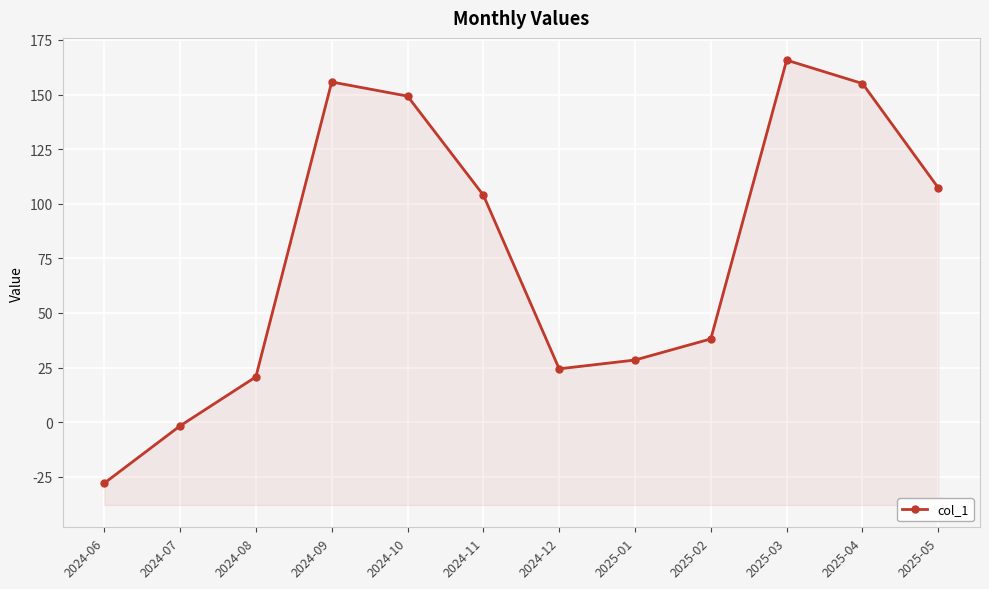

Rank the categories by value from lowest to highest.

2024-06, 2024-07, 2024-08, 2024-12, 2025-01, 2025-02, 2024-11, 2025-05, 2024-10, 2025-04, 2024-09, 2025-03